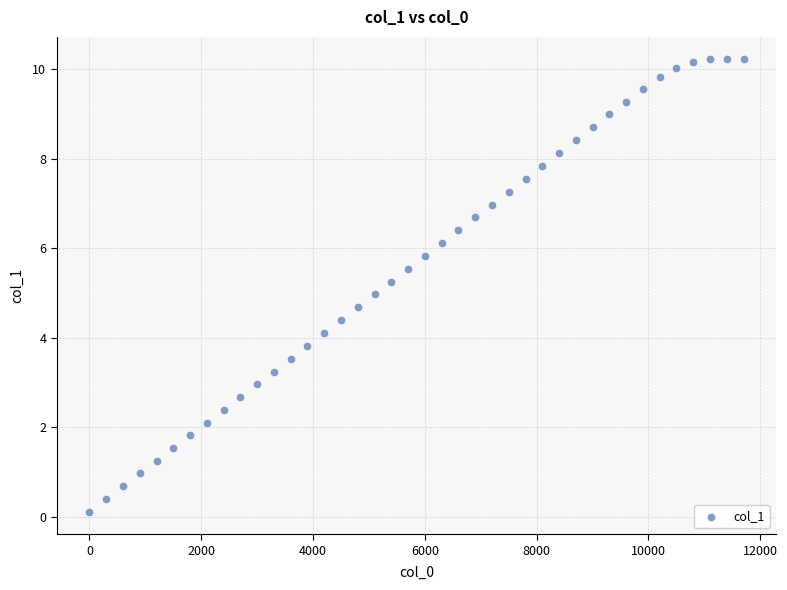

What is the range of Y values (max minus min)?

10.1